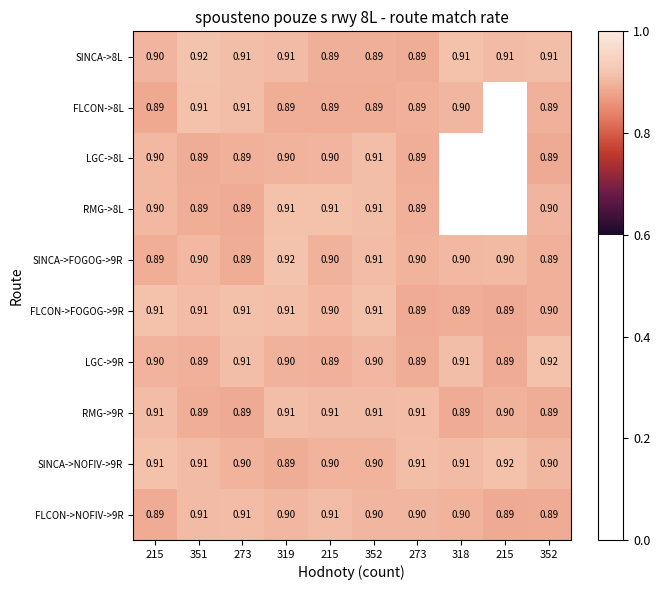

Rank the series by their maximum value, from lowest to highest.

FLCON->NOFIV->9R, LGC->8L, RMG->9R, FLCON->FOGOG->9R, FLCON->8L, RMG->8L, SINCA->NOFIV->9R, LGC->9R, SINCA->FOGOG->9R, SINCA->8L